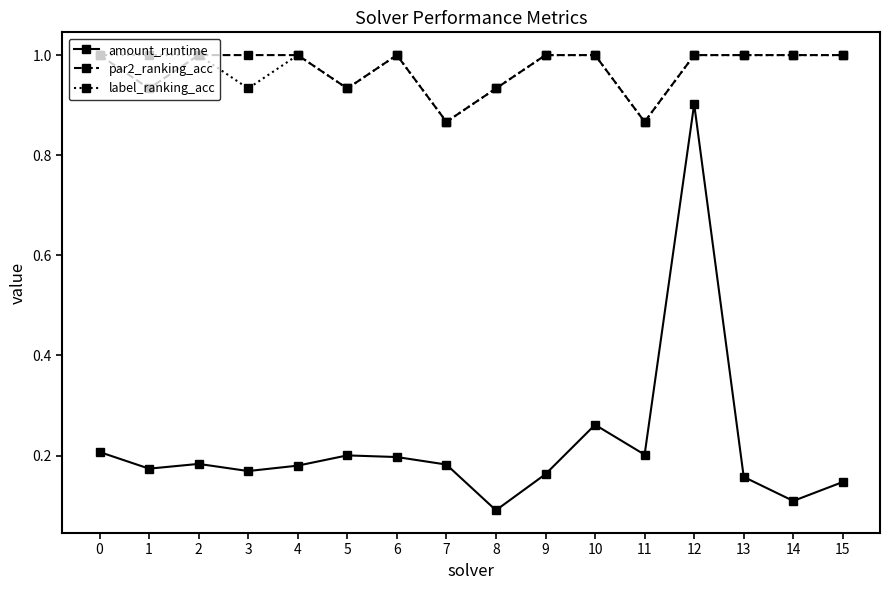

Is the value of amount_runtime at 8 greater than the value of par2_ranking_acc at 0?

No